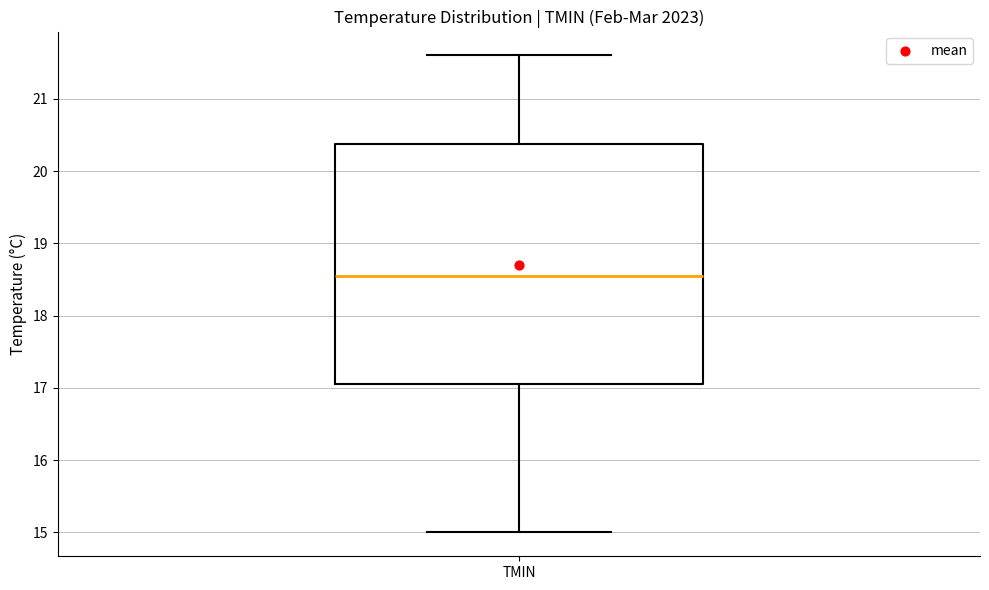

Where is the upper edge of the box for TMIN on the y-axis? The values are not printed on the chart, so give them approximately, as read against the axis.

20.4